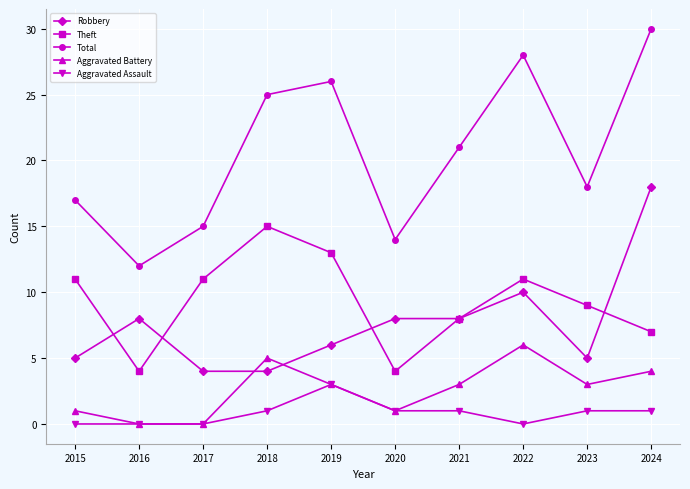

What is the difference between the Theft values at 2022 and 2016?

7